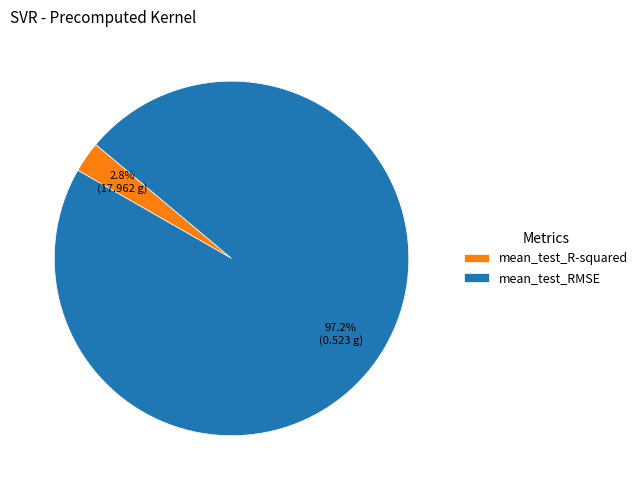

Count the number of slices in the pie.

2